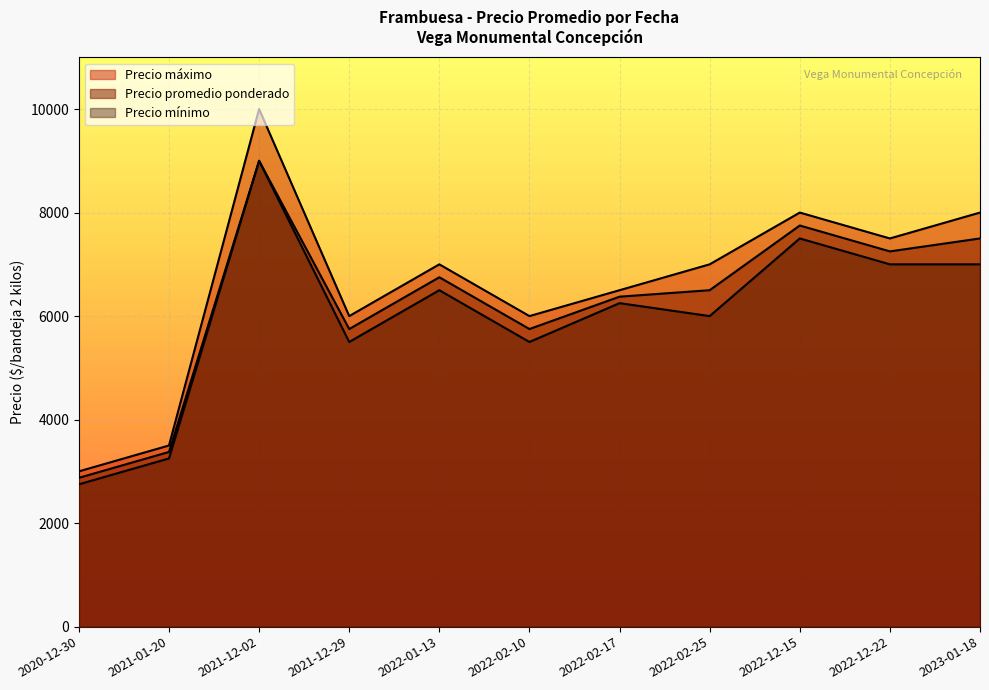

Which series has the largest total across all categories?

Precio máximo